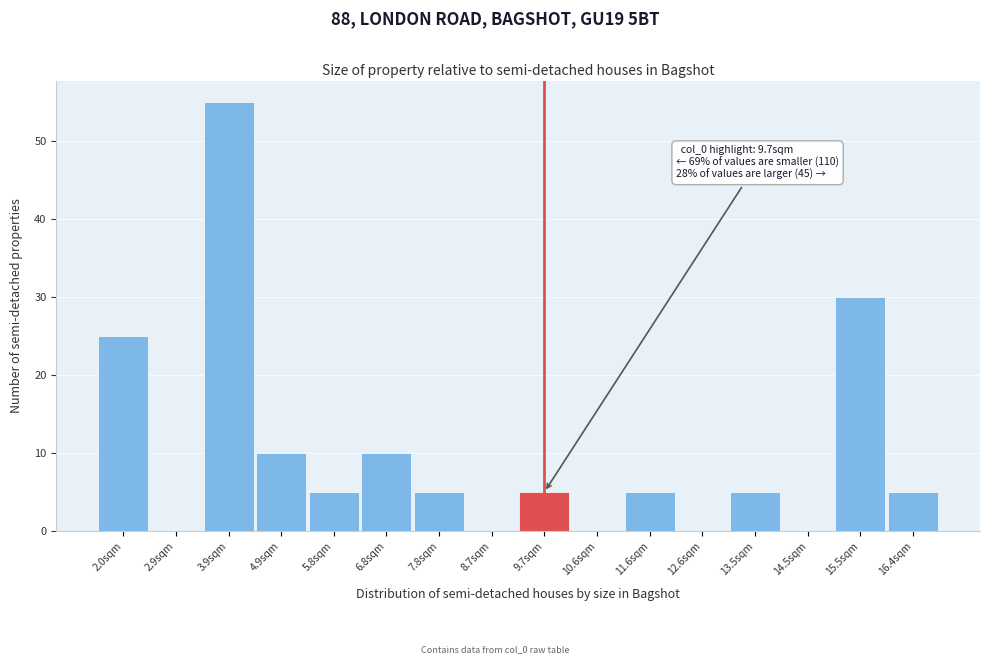

Over which range of the x-axis is the bar tallest?

3.4 to 4.4